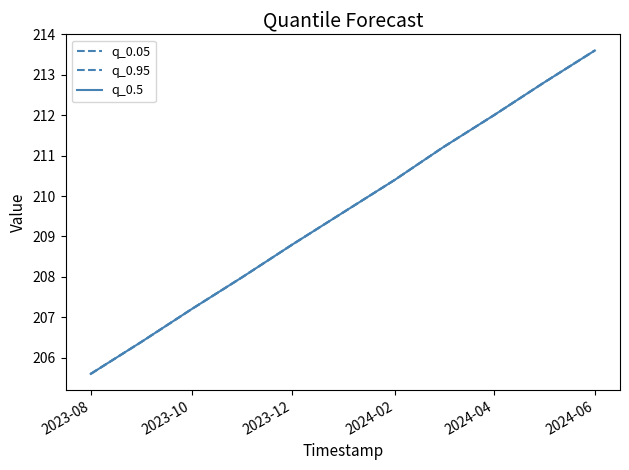

True or false: q_0.5 and q_0.95 intersect in this chart.

False